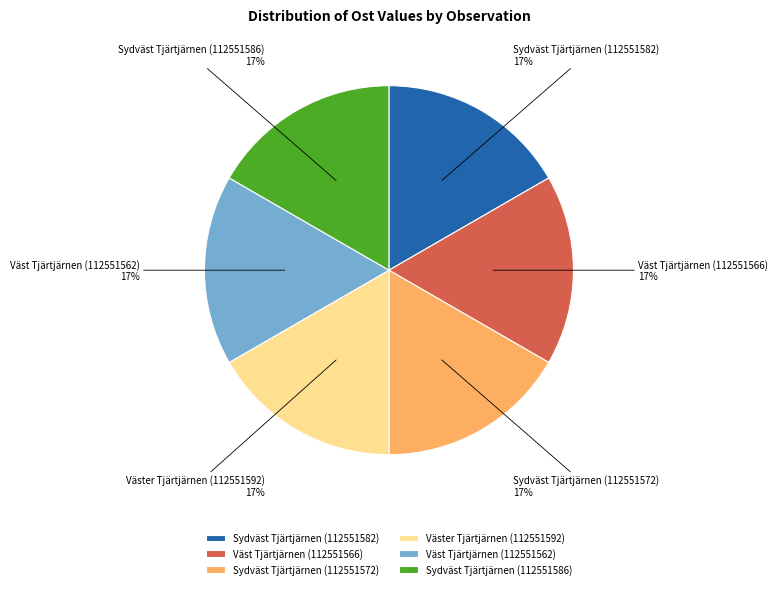

What percentage is the Väst Tjärtjärnen (112551566) slice, to the nearest percent?

17%